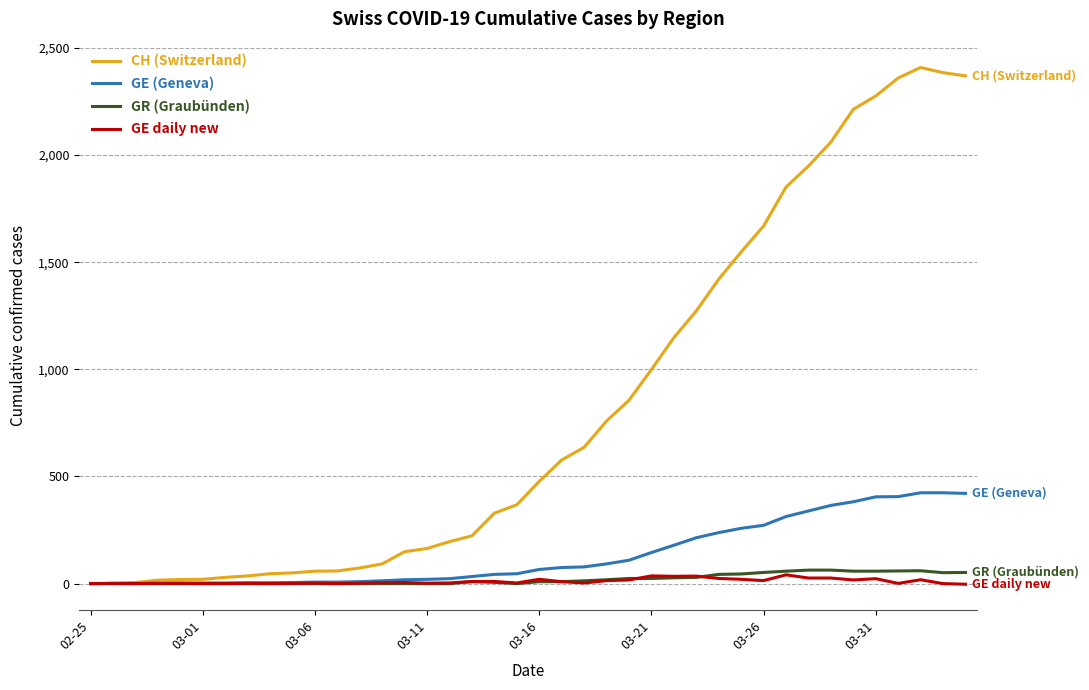

What is the maximum value for CH (Switzerland)?

2409